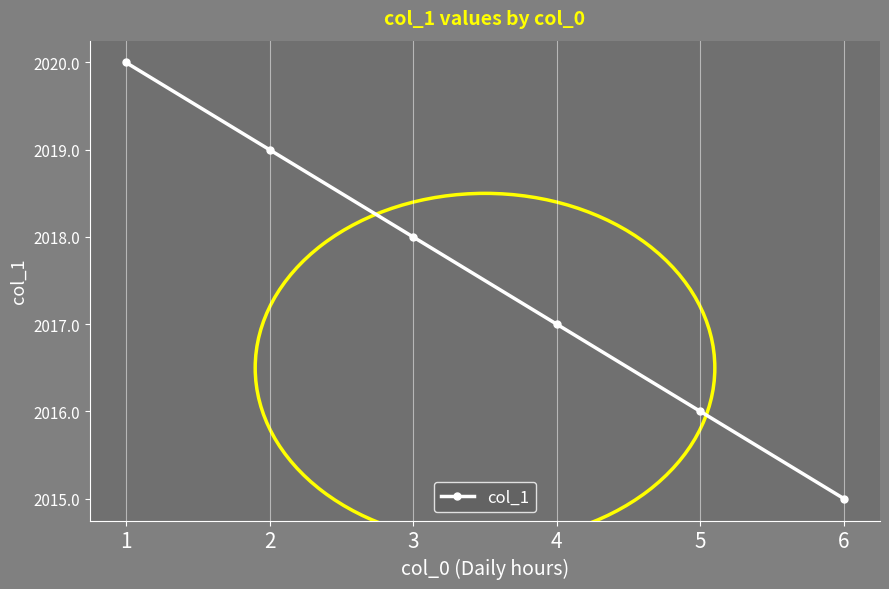

Does the chart display data point markers on the line(s)?

Yes